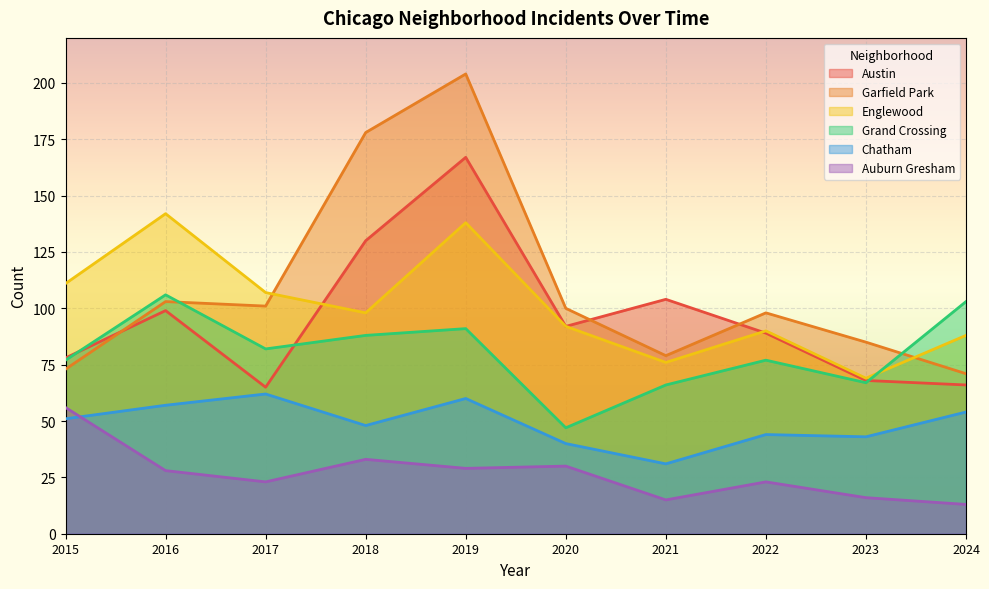

What is the sum of all Austin values?

958